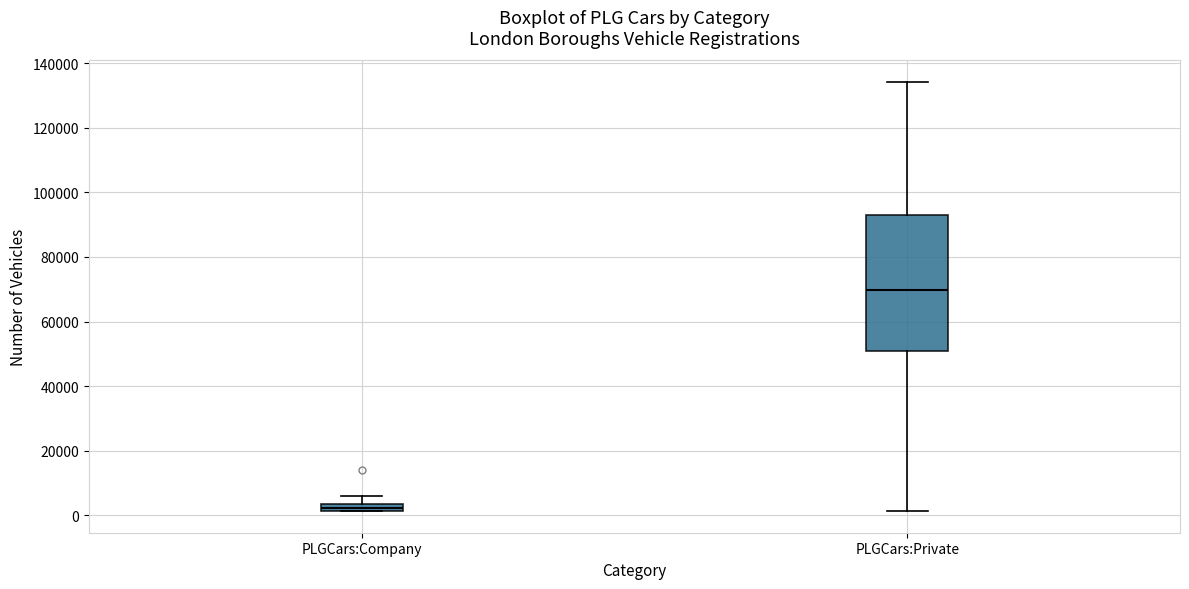

Comparing the boxes themselves (not the whiskers), which one is the tallest?

PLGCars:Private